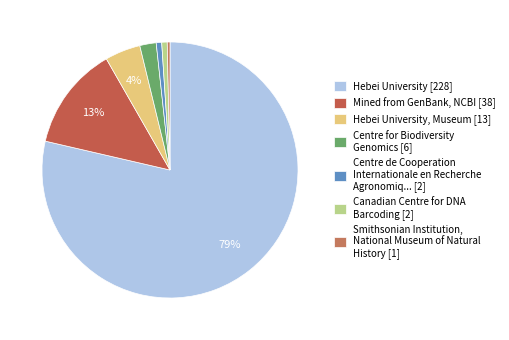

Which category has the biggest portion of the pie?

Hebei University [228]